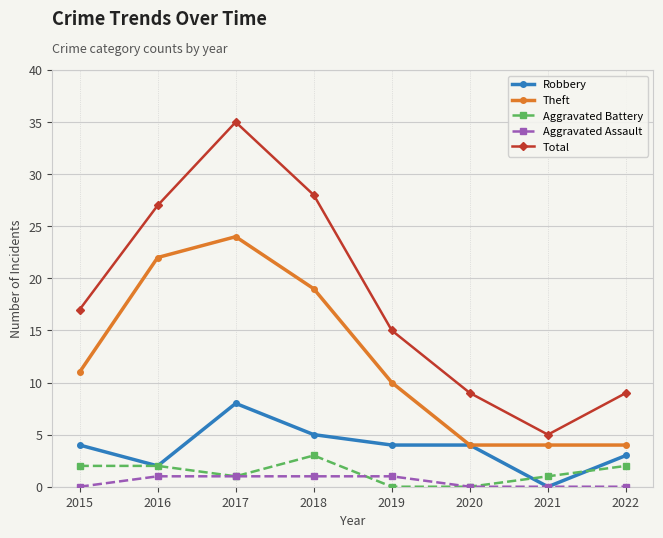

What value does the Robbery series have at 2020?

4